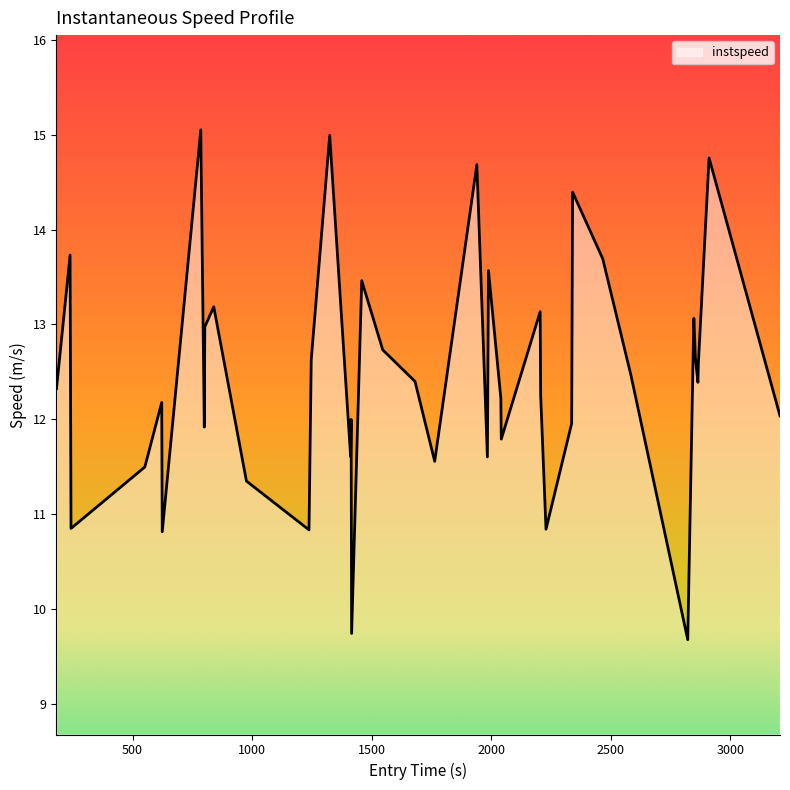

What is the greatest value displayed?

15.1